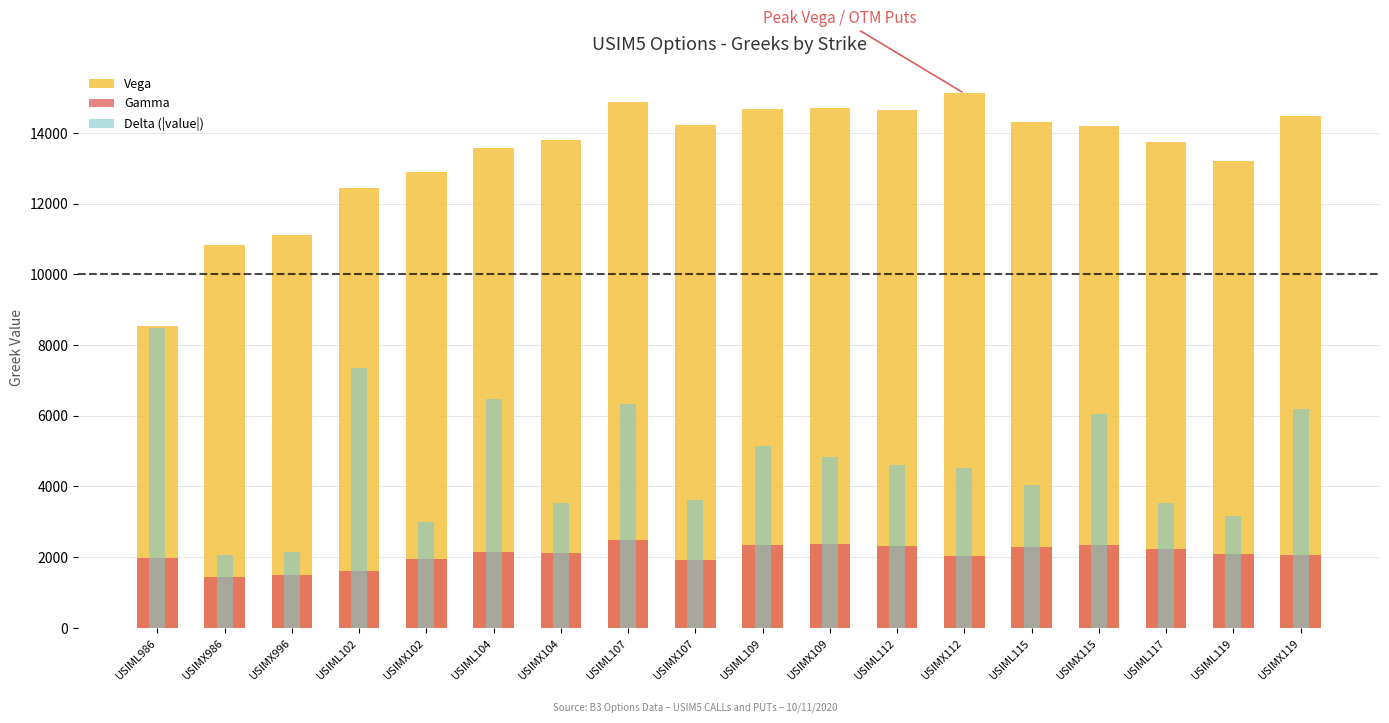

Is the value of Vega at USIMX986 greater than the value of Delta (|value|) at USIMX112?

Yes